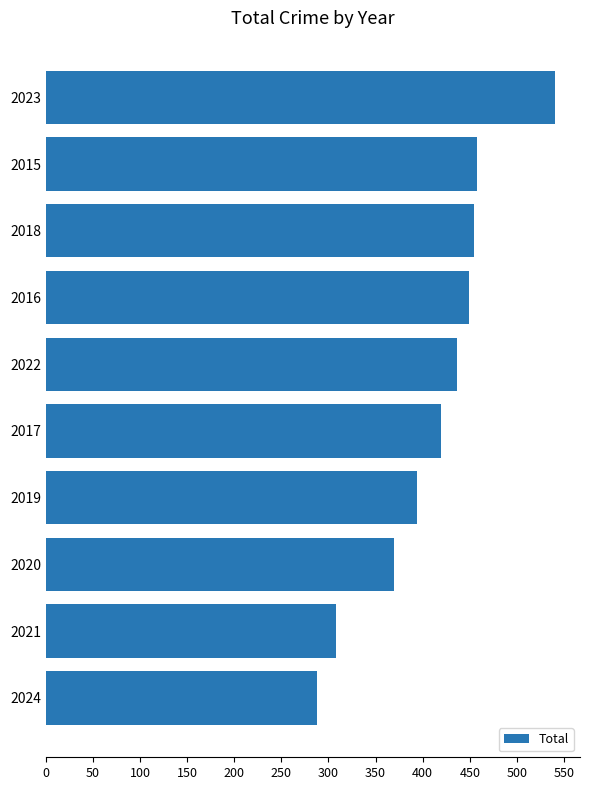

How many data points are less than 436?

5